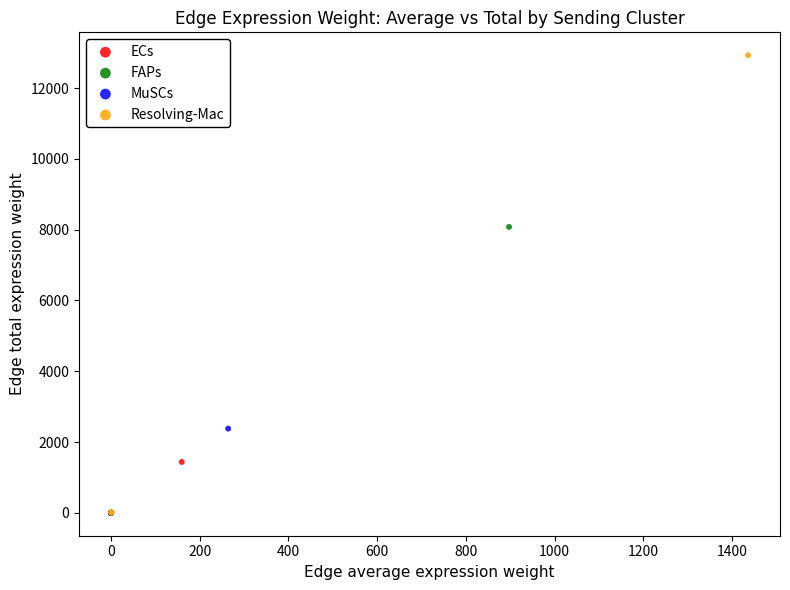

Which series contains the highest Y value?

Resolving-Mac